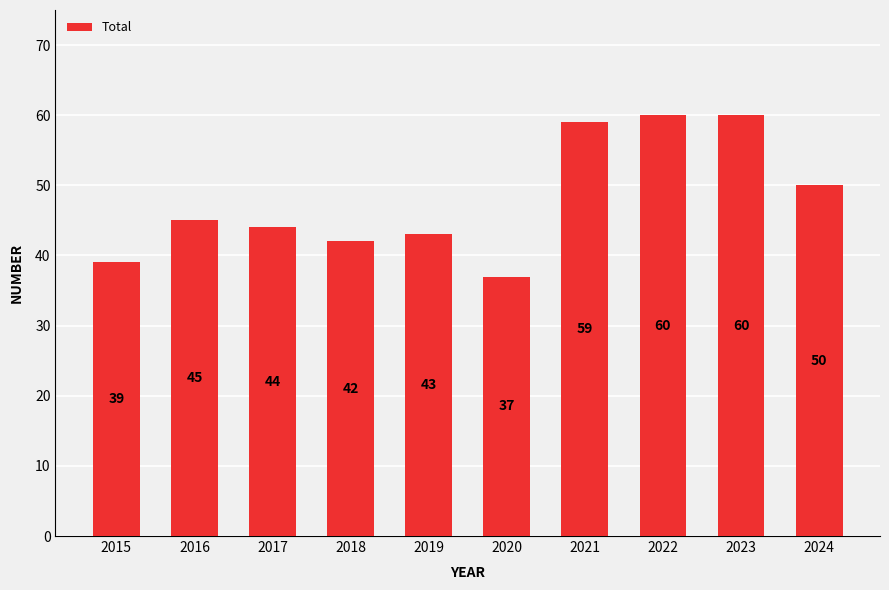

What is the greatest value displayed?

60